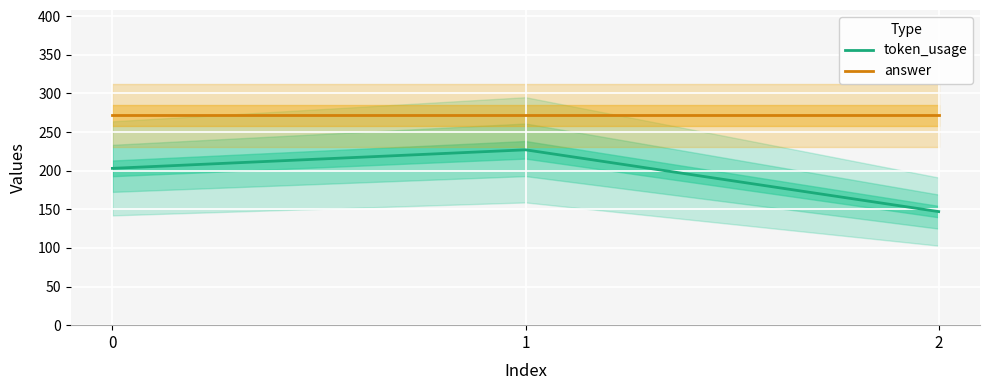

How many series are shown in this chart?

2